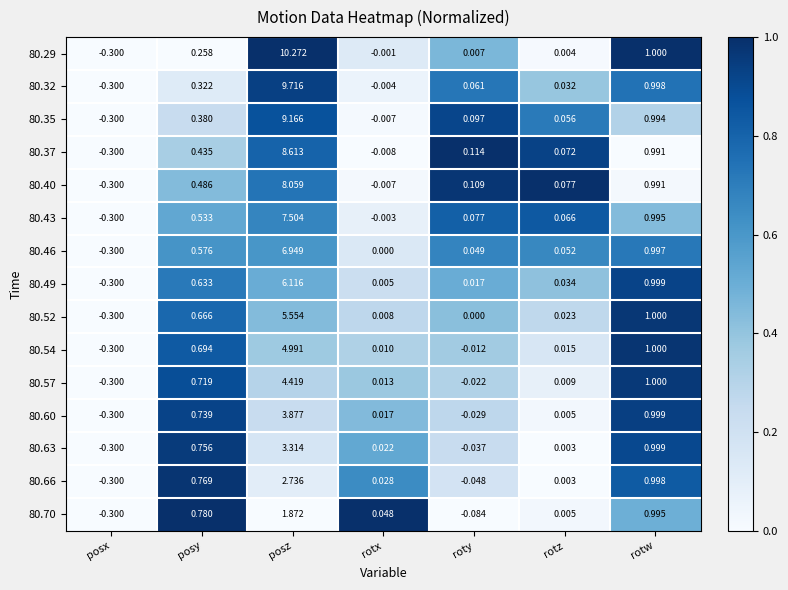

Which label corresponds to the largest value in the chart?

posz